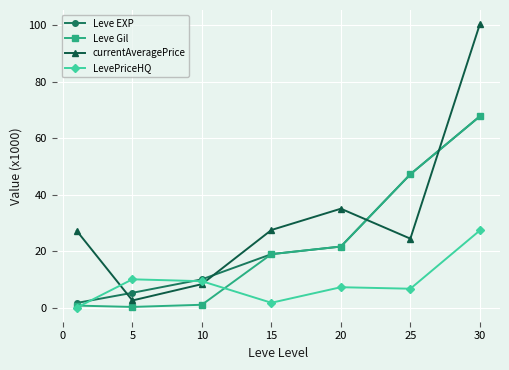

Which series has the largest range (max minus min)?

currentAveragePrice